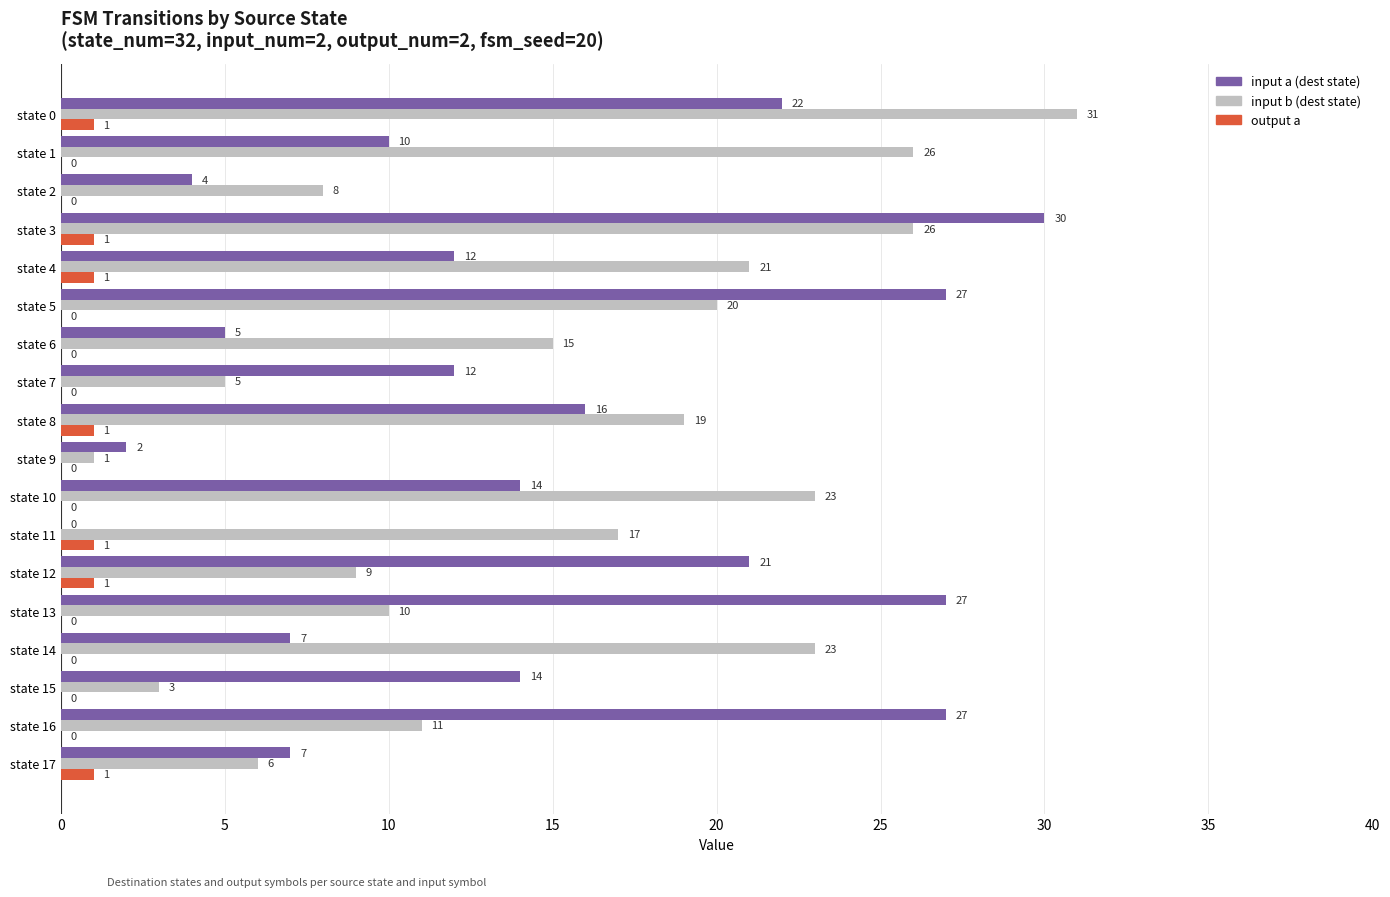

What is the maximum value shown in the chart?

31